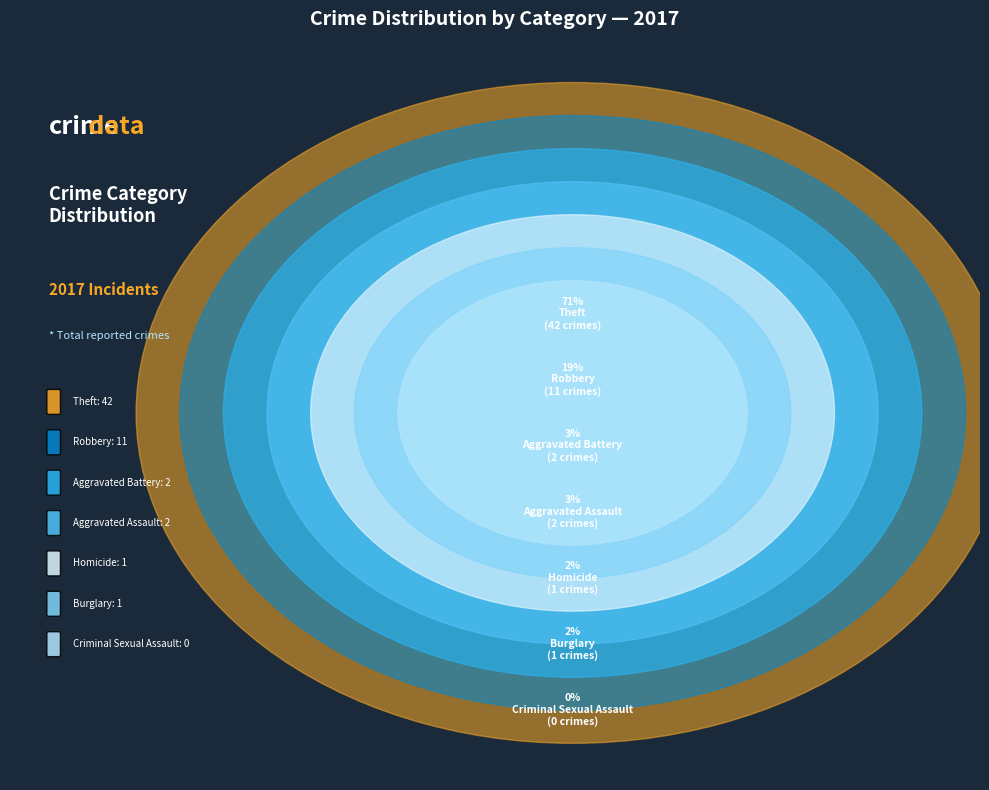

To the nearest percent, what portion does Robbery represent?

19%